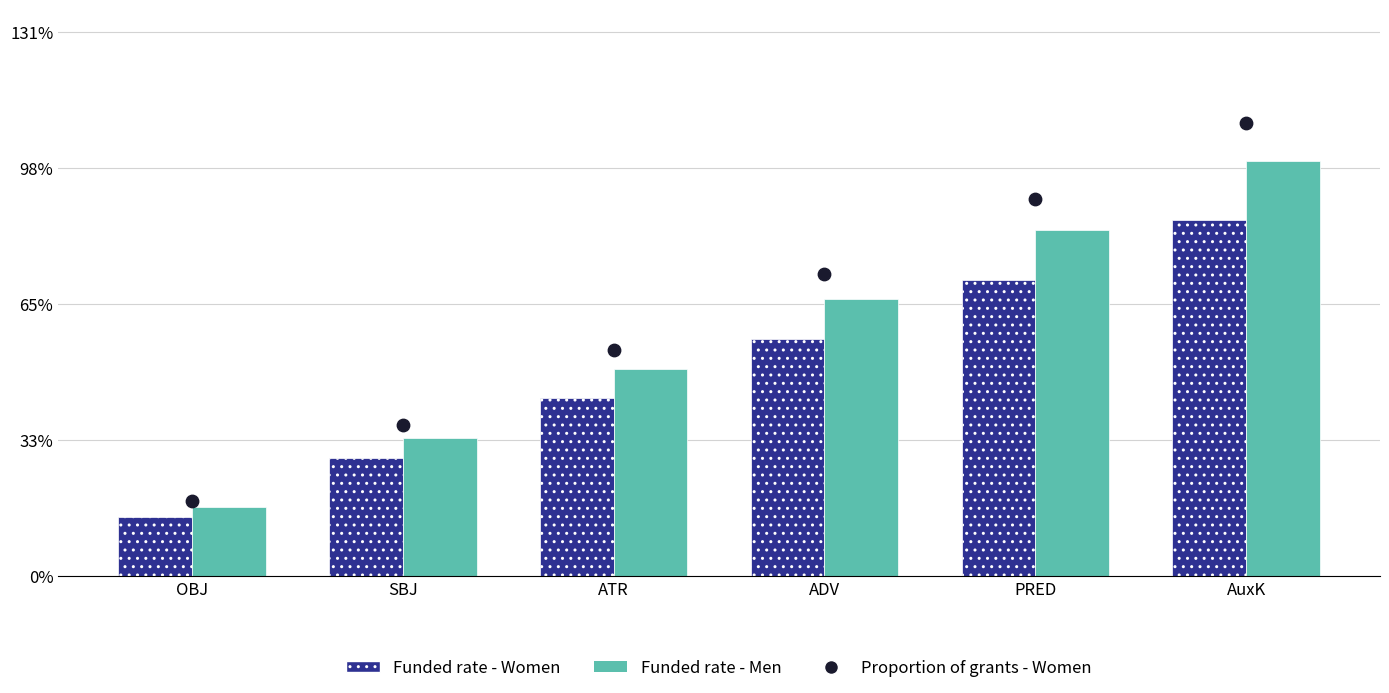

What is the total value across all series at ATR?

1.5